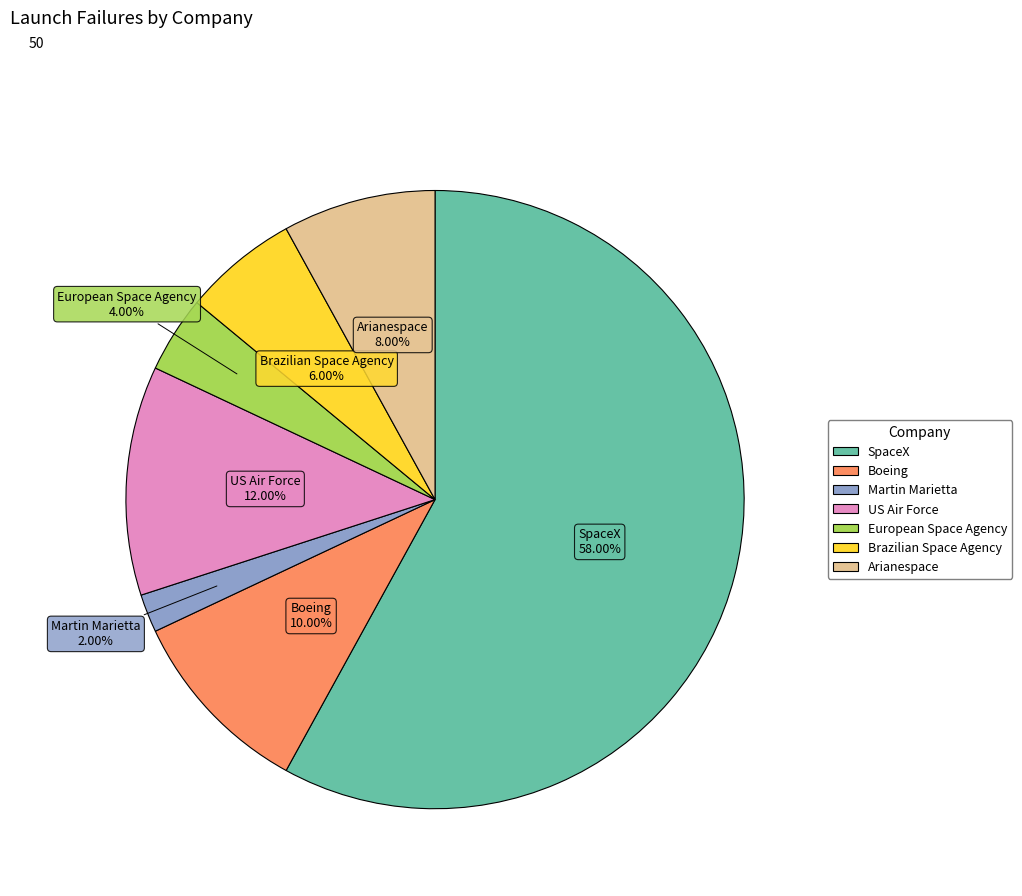

The Boeing slice represents 10% of the pie. True or false?

True